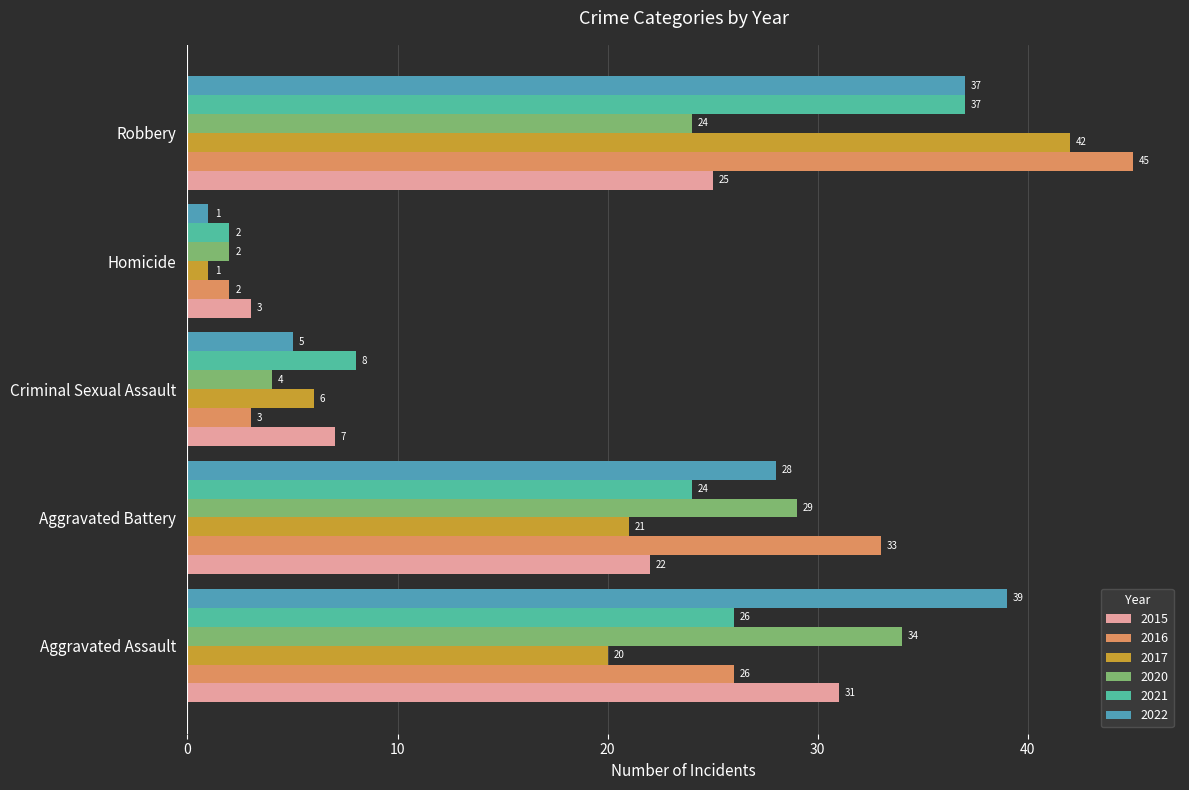

What value does the 2022 series have at Criminal Sexual Assault, to the nearest 5?

5